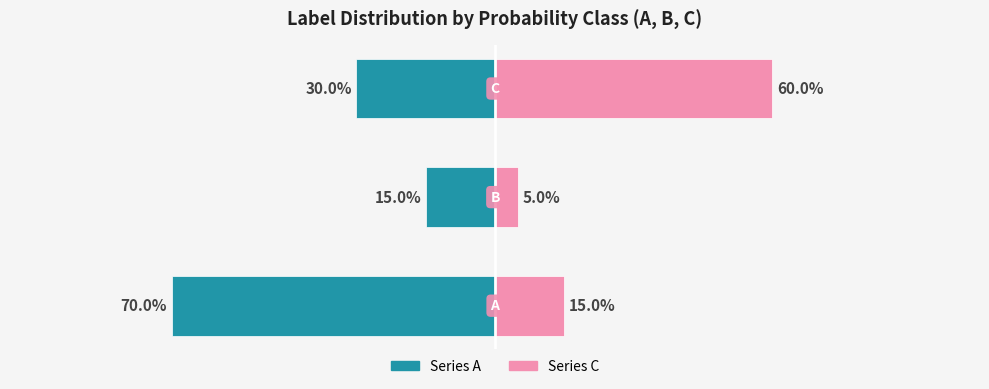

The value of A_count at B is 0.1. True or false?

True